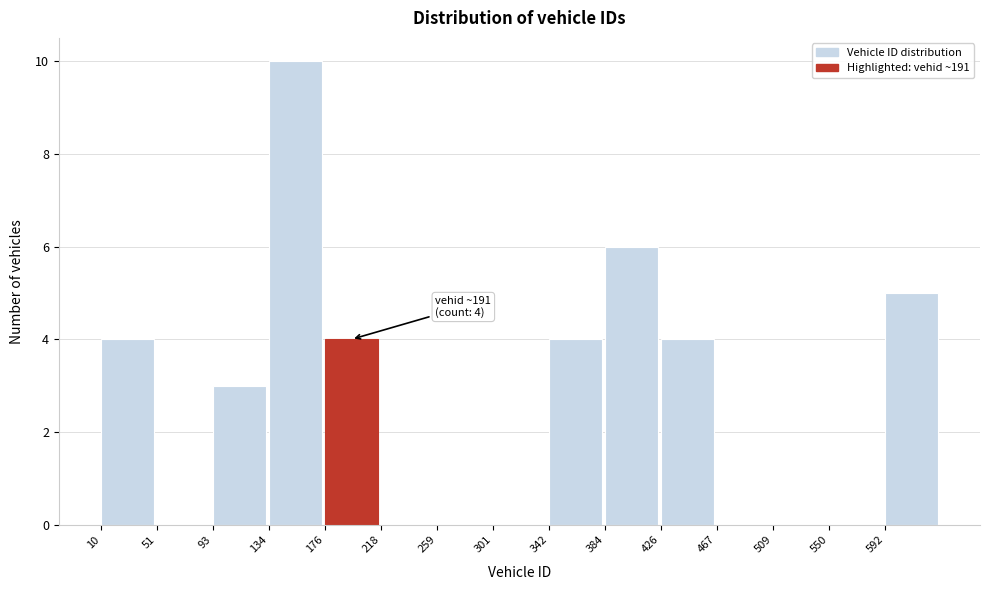

Over which range of the x-axis is the bar tallest?

135 to 175